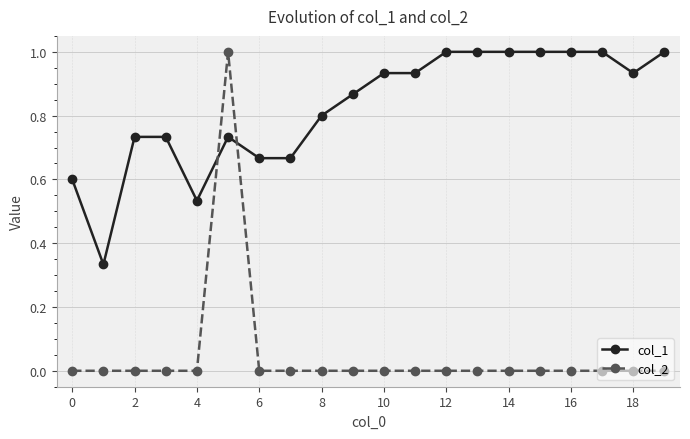

True or false: col_1 has more than 0 interior local peaks.

True